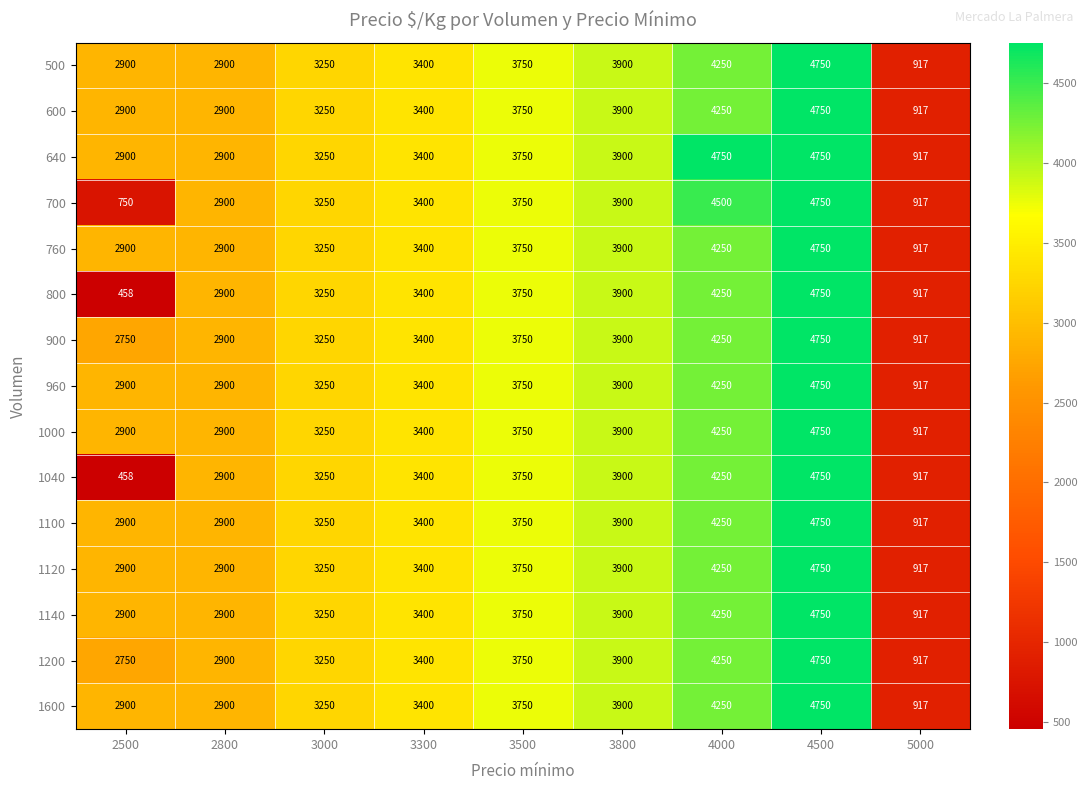

How many values in the 1120 series are below 3400?

4